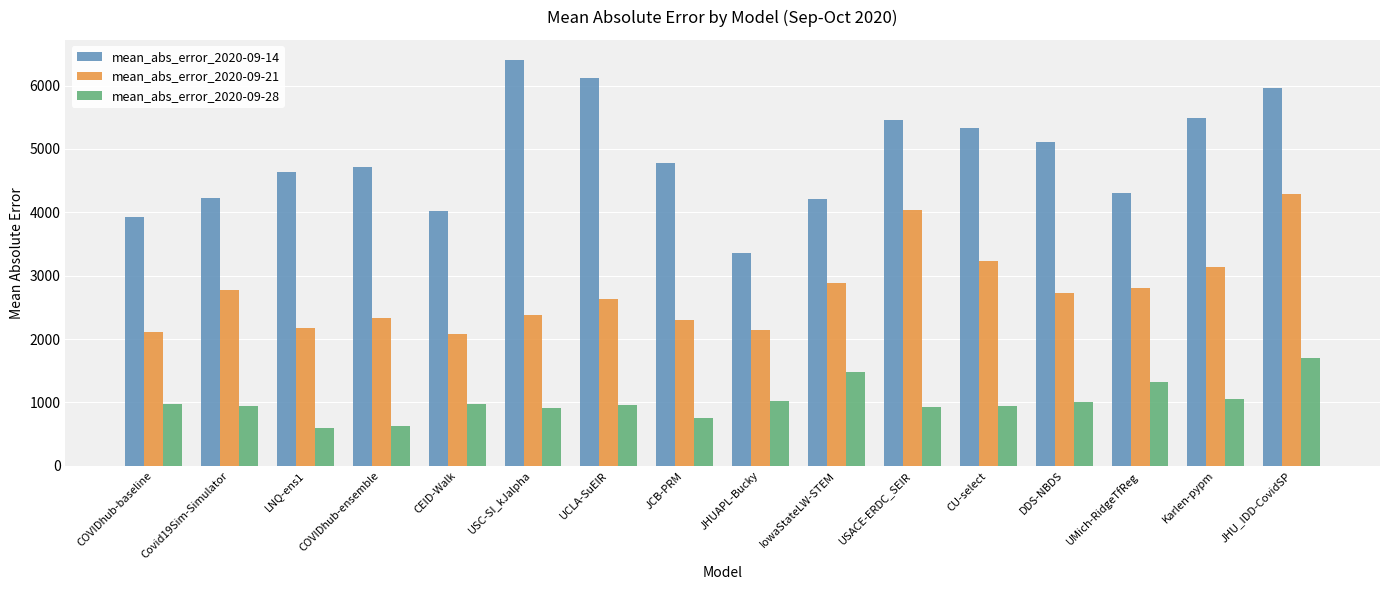

The mean_abs_error_2020-09-14 series shows 2922.6 at Covid19Sim-Simulator. True or false?

False